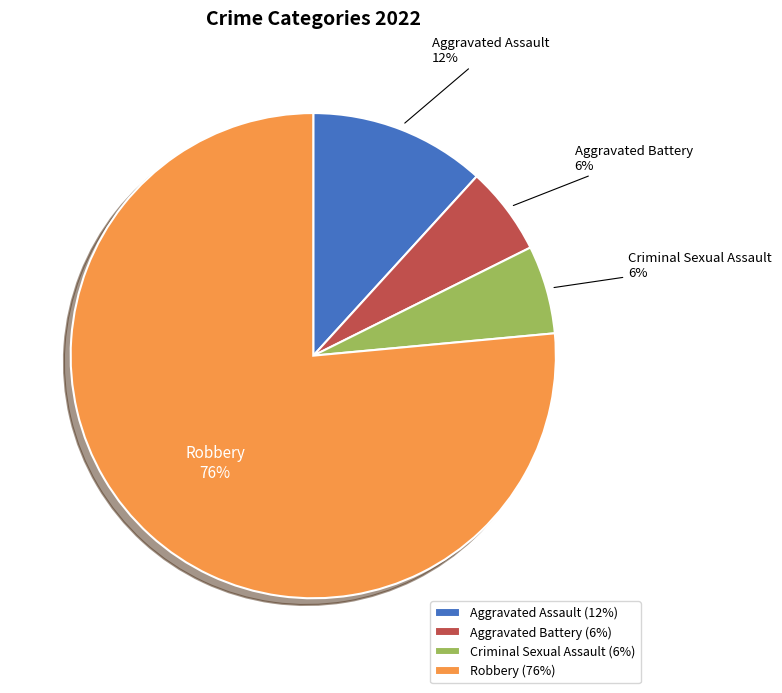

The Aggravated Battery slice represents 17% of the pie. True or false?

False